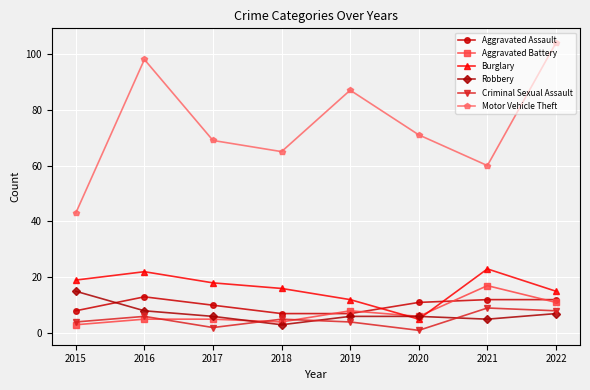

How many intersections are there between Robbery and Burglary?

2